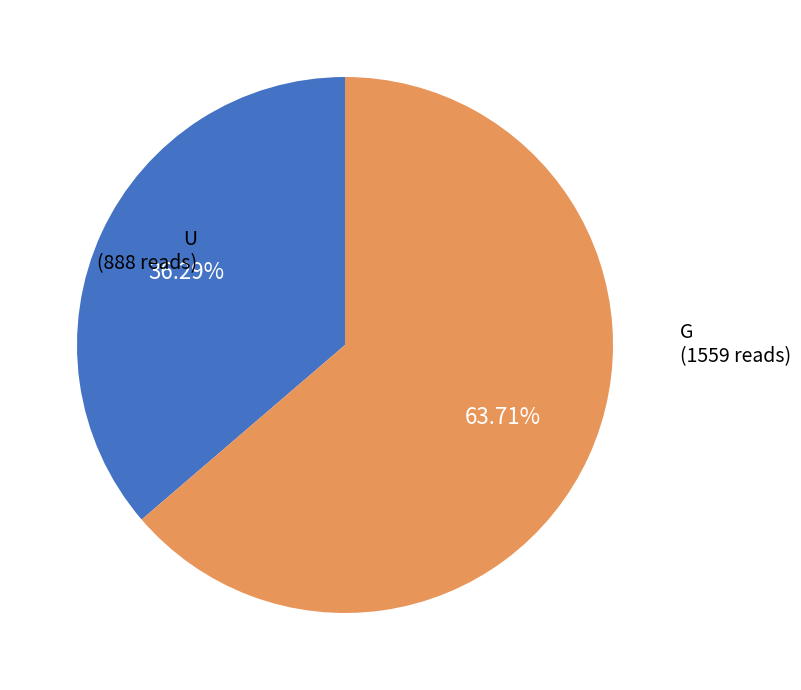

Count the number of slices in the pie.

2